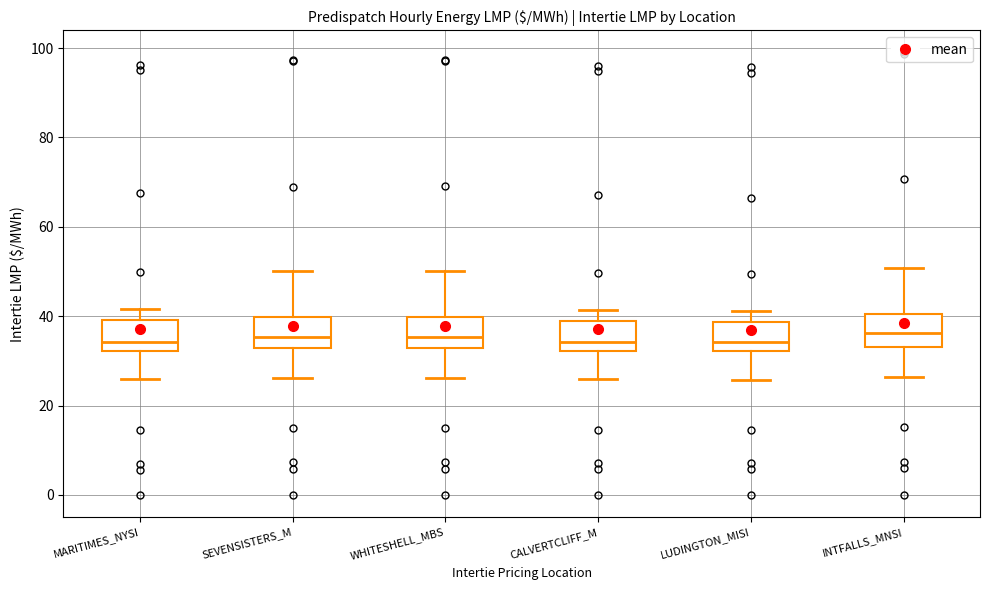

Reading left to right, transcribe this box plot: for each box, give where its median line is, the range the box spans, and where its two whiskers end, as read against the y-axis. The values are not printed on the chart, so give them approximately, as read against the axis.

MARITIMES_NYSI: median 34, box 32 to 40, whiskers 26 to 42
SEVENSISTERS_M: median 36, box 32 to 40, whiskers 26 to 50
WHITESHELL_MBS: median 36, box 32 to 40, whiskers 26 to 50
CALVERTCLIFF_M: median 34, box 32 to 38, whiskers 26 to 42
LUDINGTON_MISI: median 34, box 32 to 38, whiskers 26 to 42
INTFALLS_MNSI: median 36, box 34 to 40, whiskers 26 to 50